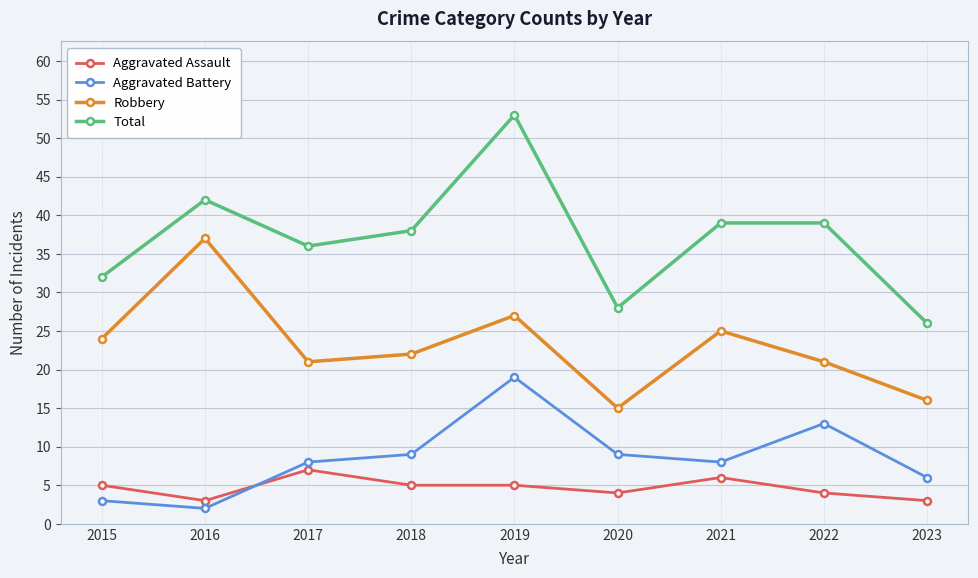

True or false: Aggravated Battery and Total cross at least once.

False